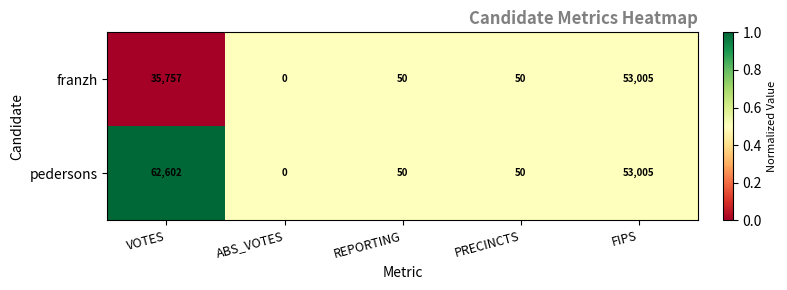

What is the greatest value displayed?

62602